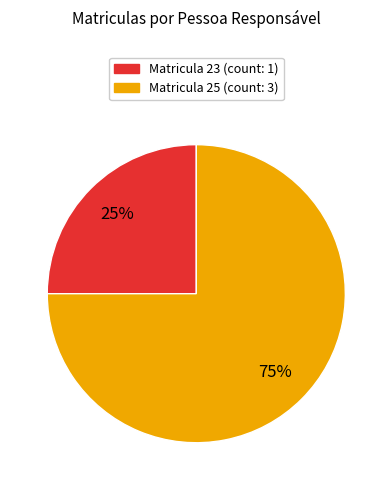

How many slices are in this pie chart?

2